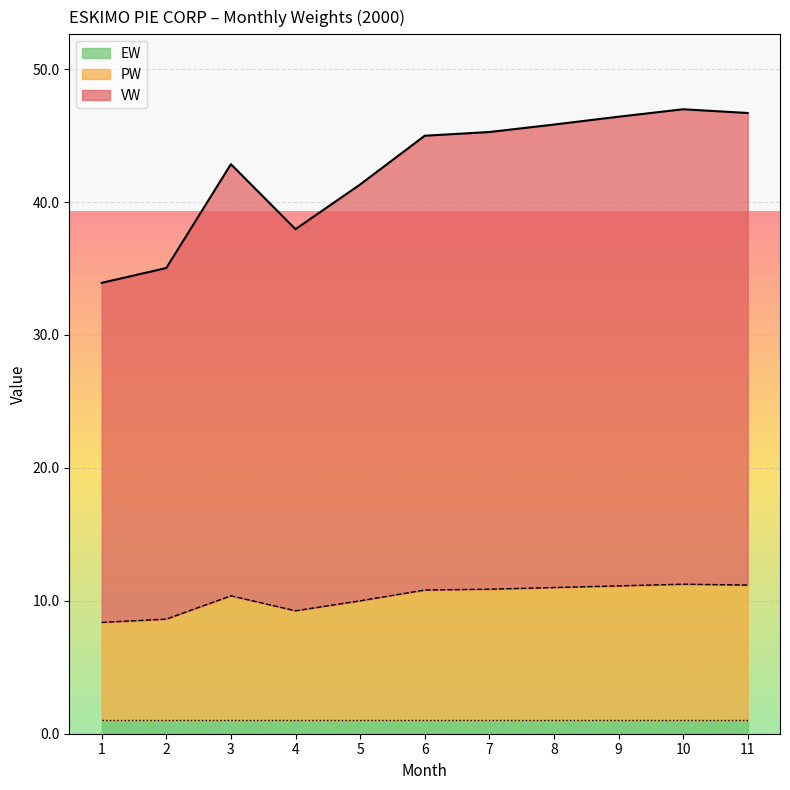

Which label corresponds to the largest value in the chart?

10